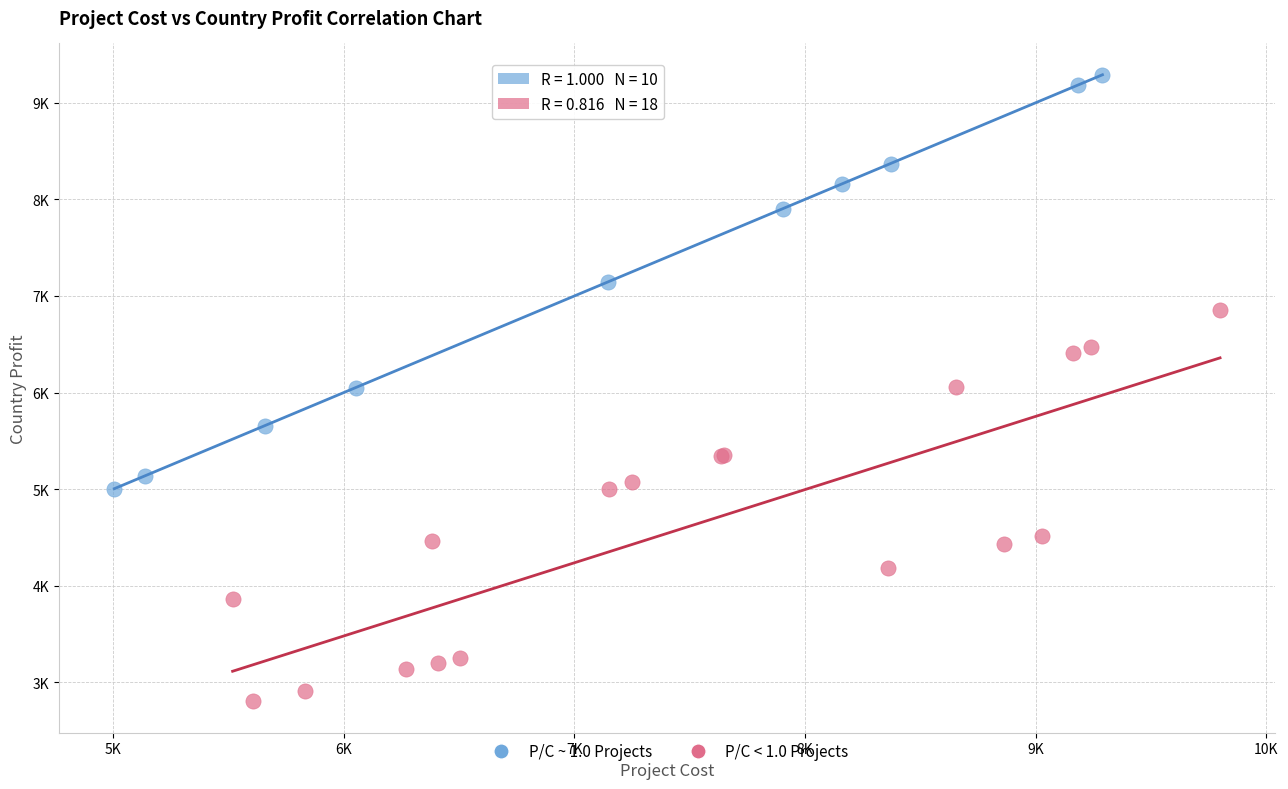

What are all the series names shown in the legend?

P/C ~ 1.0 Projects, P/C < 1.0 Projects